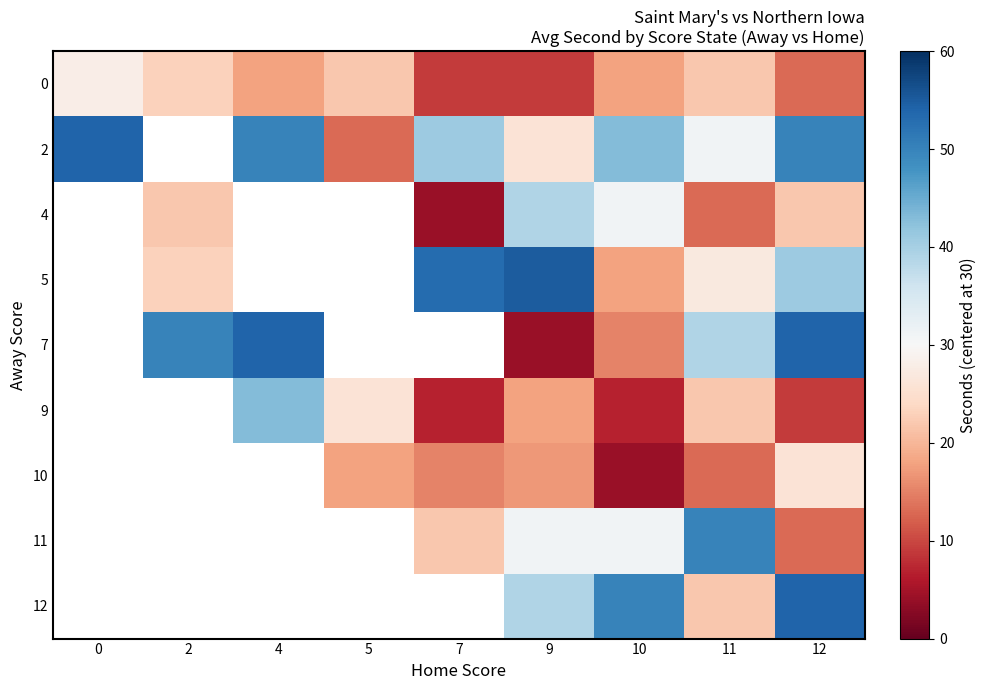

Which series changed the most between 2 and 12?

5